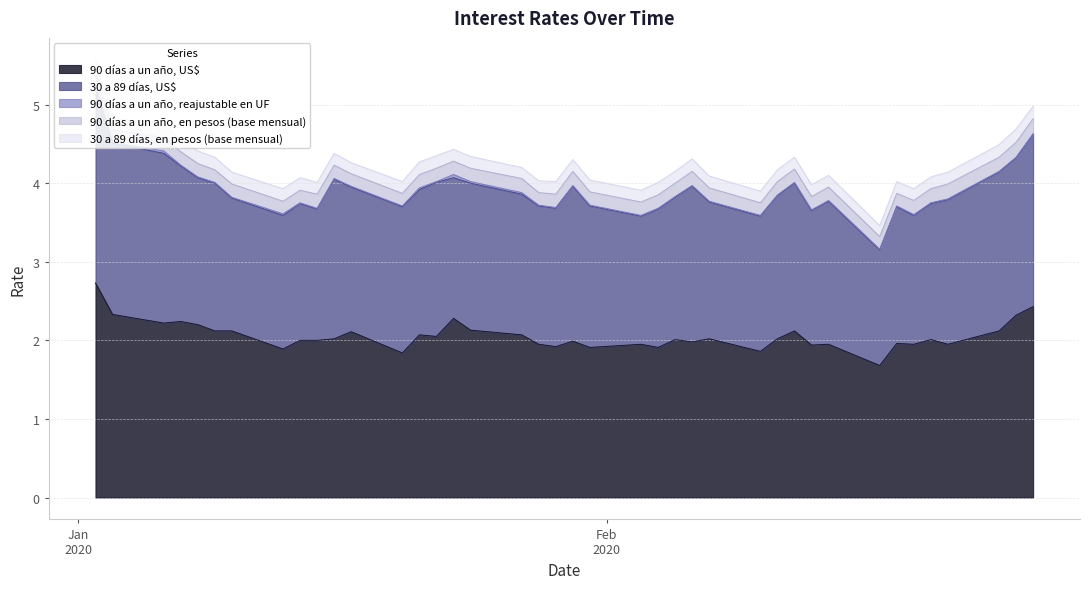

What are all the series names shown in the legend?

90 días a un año, US$, 30 a 89 días, US$, 90 días a un año, reajustable en UF, 90 días a un año, en pesos (base mensual), 30 a 89 días, en pesos (base mensual)